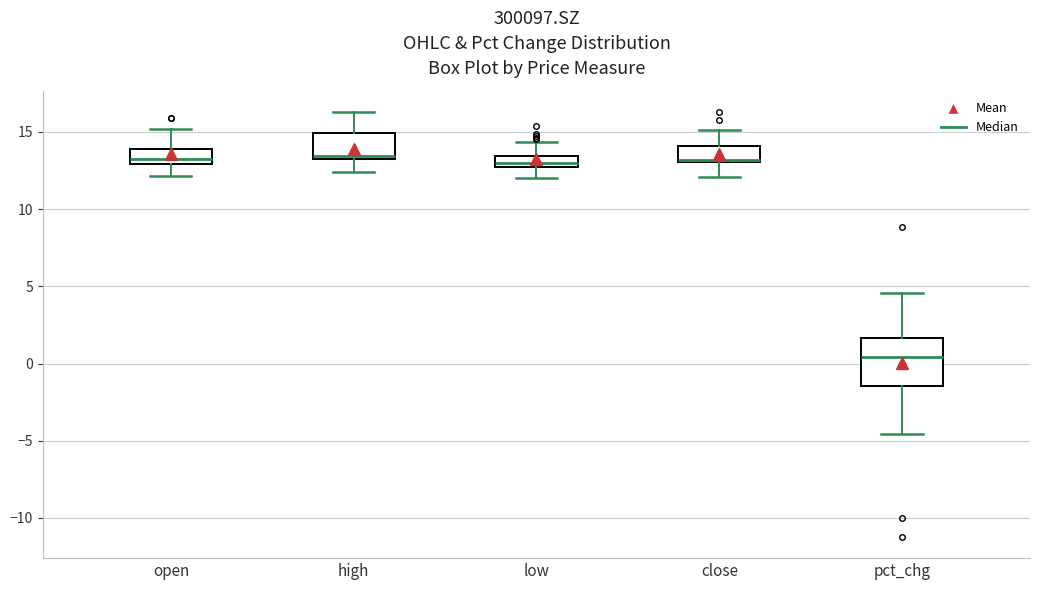

Which box's median line is the lowest?

pct_chg